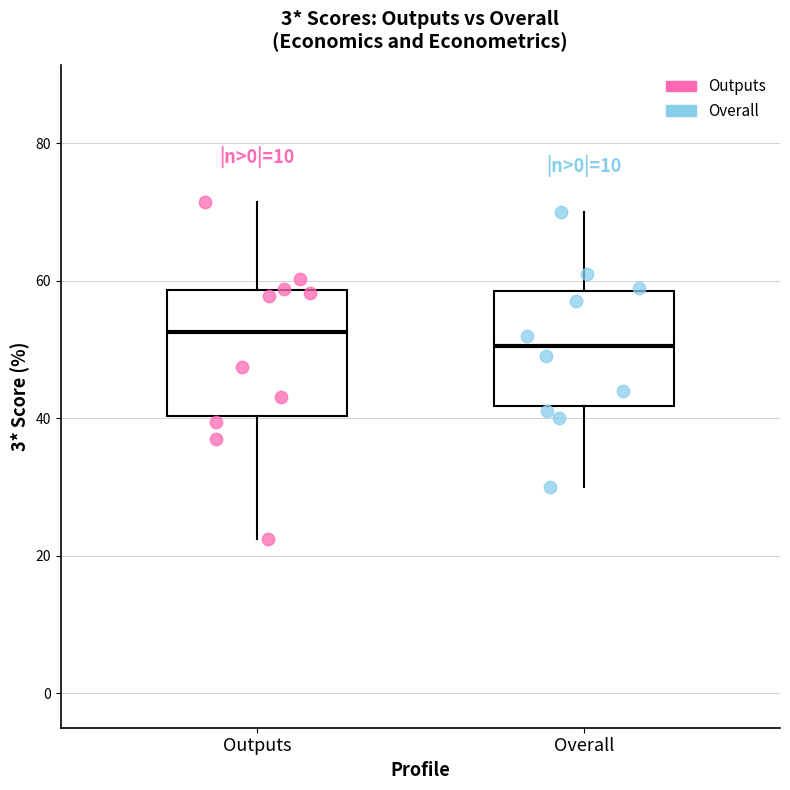

Where is the upper edge of the box for Outputs on the y-axis? The values are not printed on the chart, so give them approximately, as read against the axis.

58